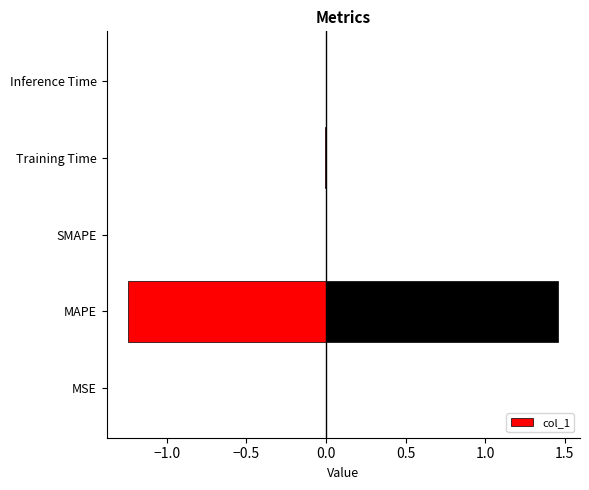

What is the label of the 2nd bar from the right?

Training Time